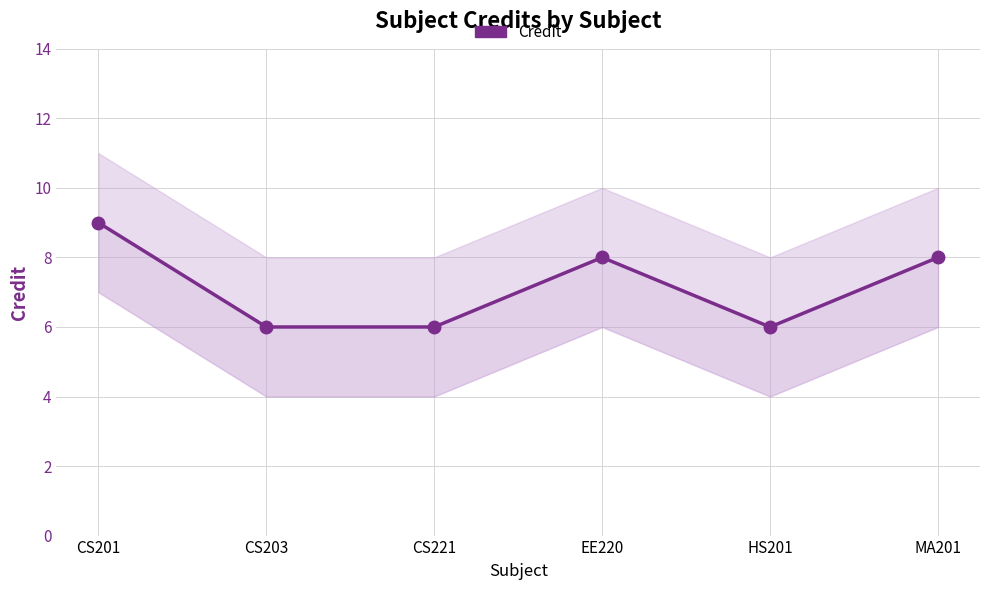

What is the smallest value displayed?

6